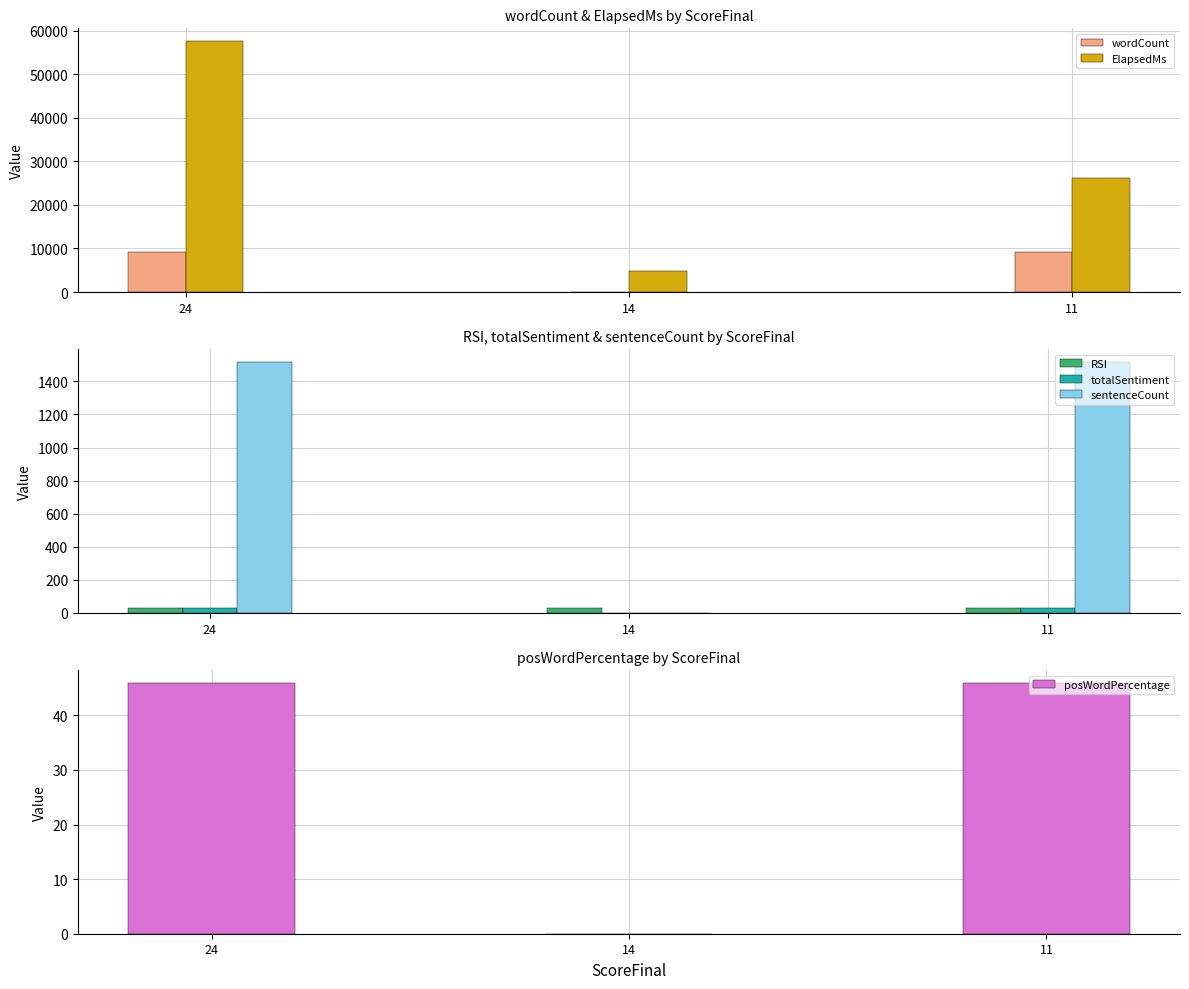

What is the difference between the RSI values at 11 and 14?

0.8